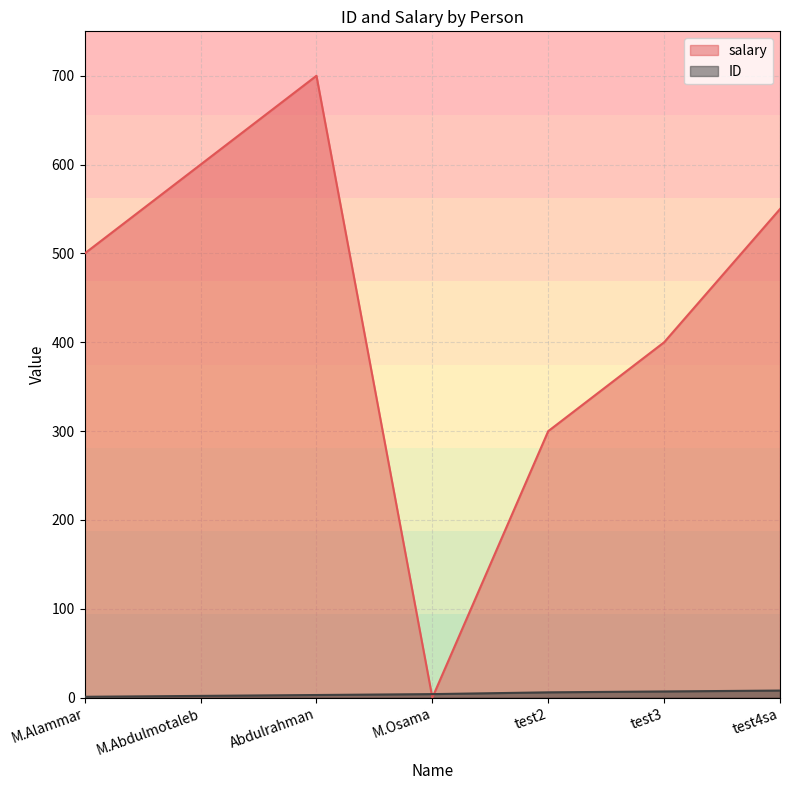

What is the difference between the highest and lowest values at M.Osama?

4